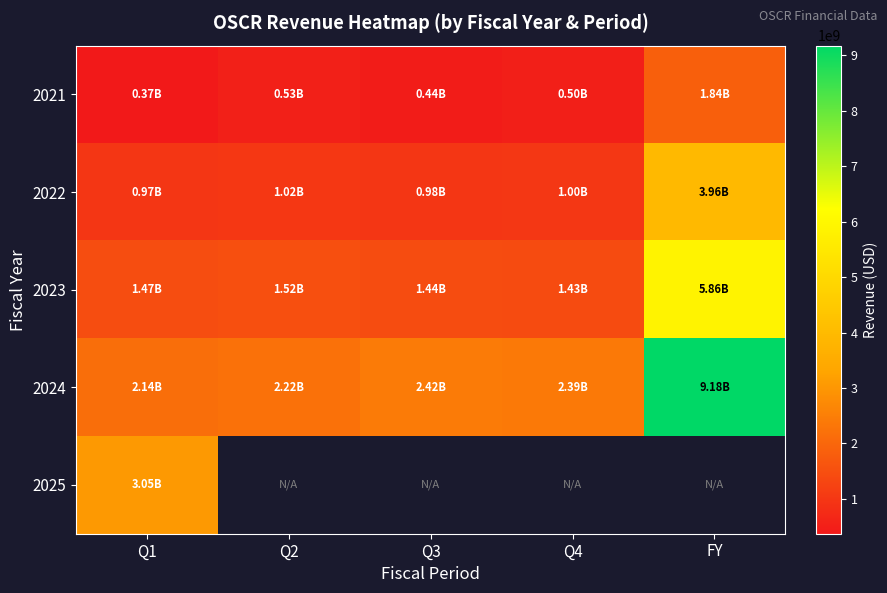

True or false: 2022 has a value of 1402445335.1 at Q3.

False